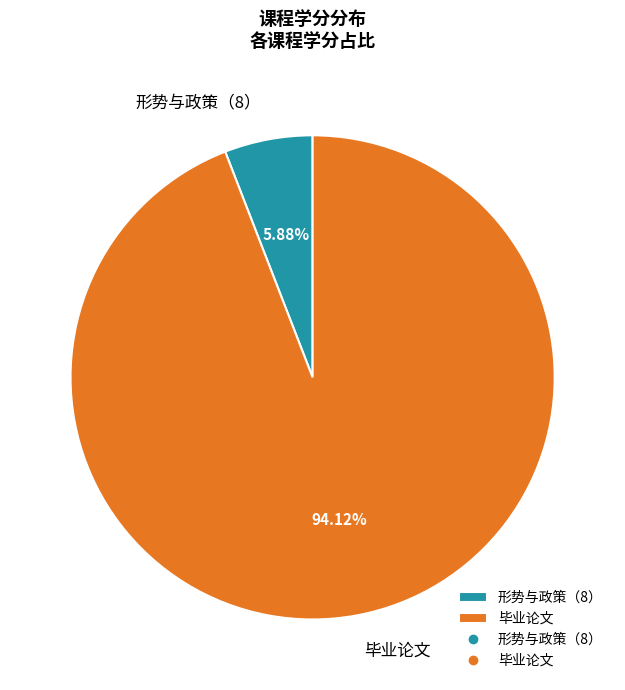

Combined, do 形势与政策（8） and 毕业论文 account for over 50%?

Yes